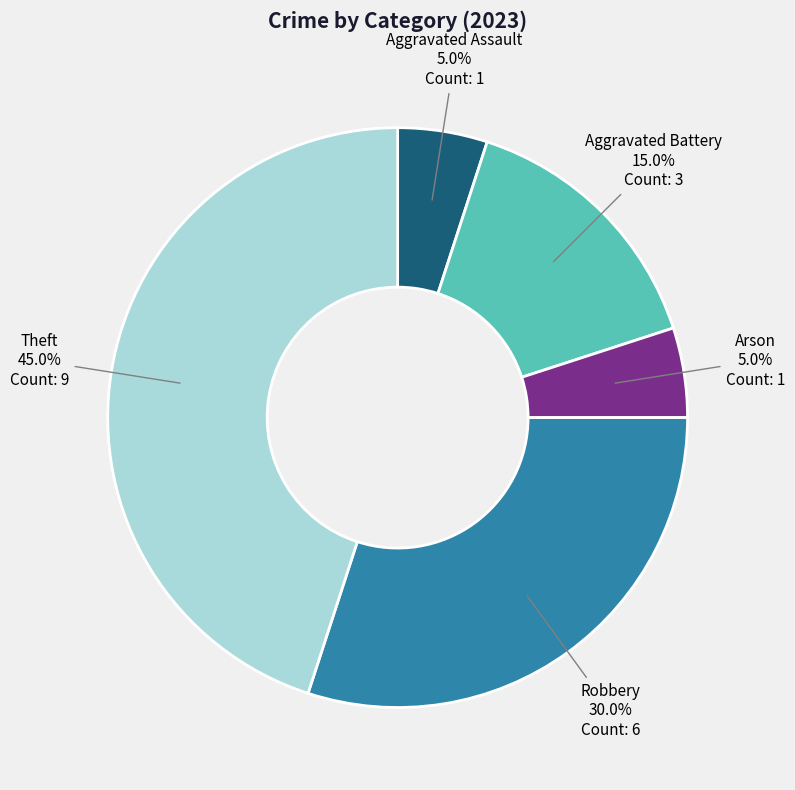

Does any single category account for the majority?

No